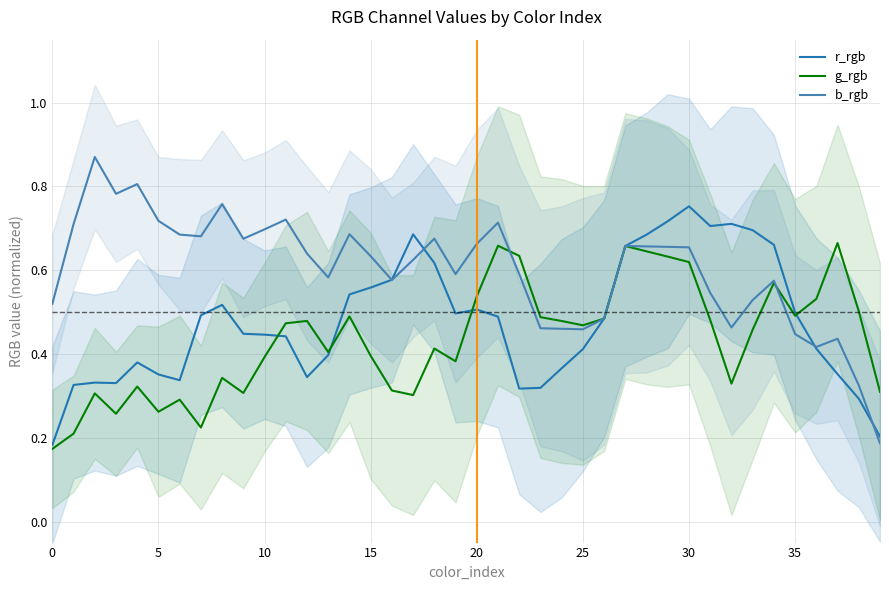

True or false: r_rgb and g_rgb intersect in this chart.

True